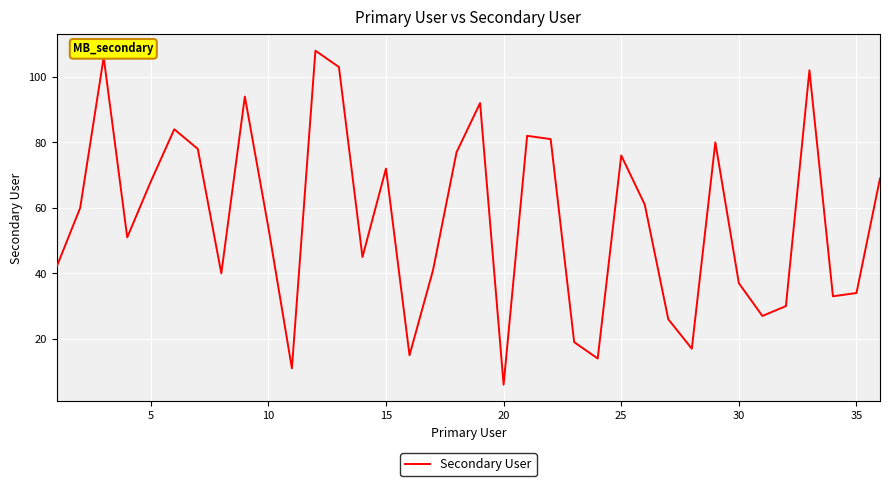

What is the difference between the maximum and minimum values?

102